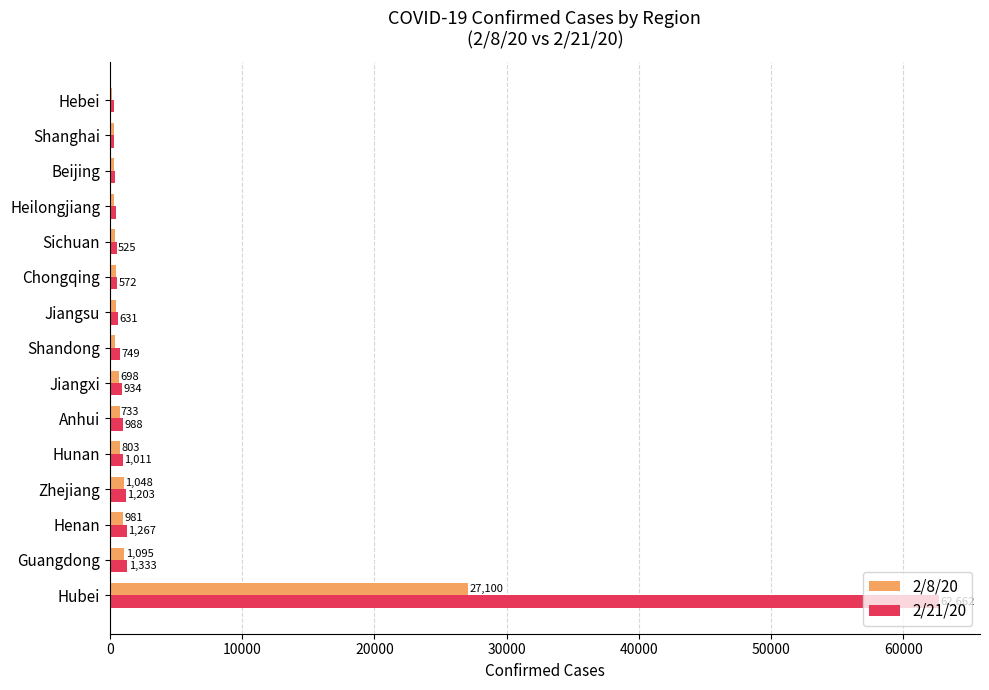

What are all the series names shown in the legend?

2/8/20, 2/21/20